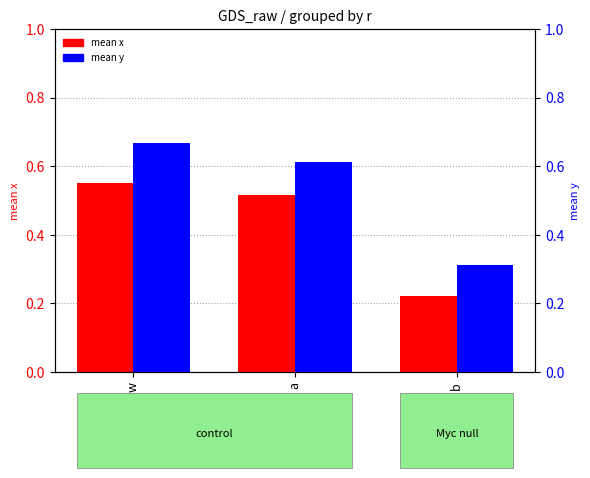

What is the total value across all series at b?

0.5